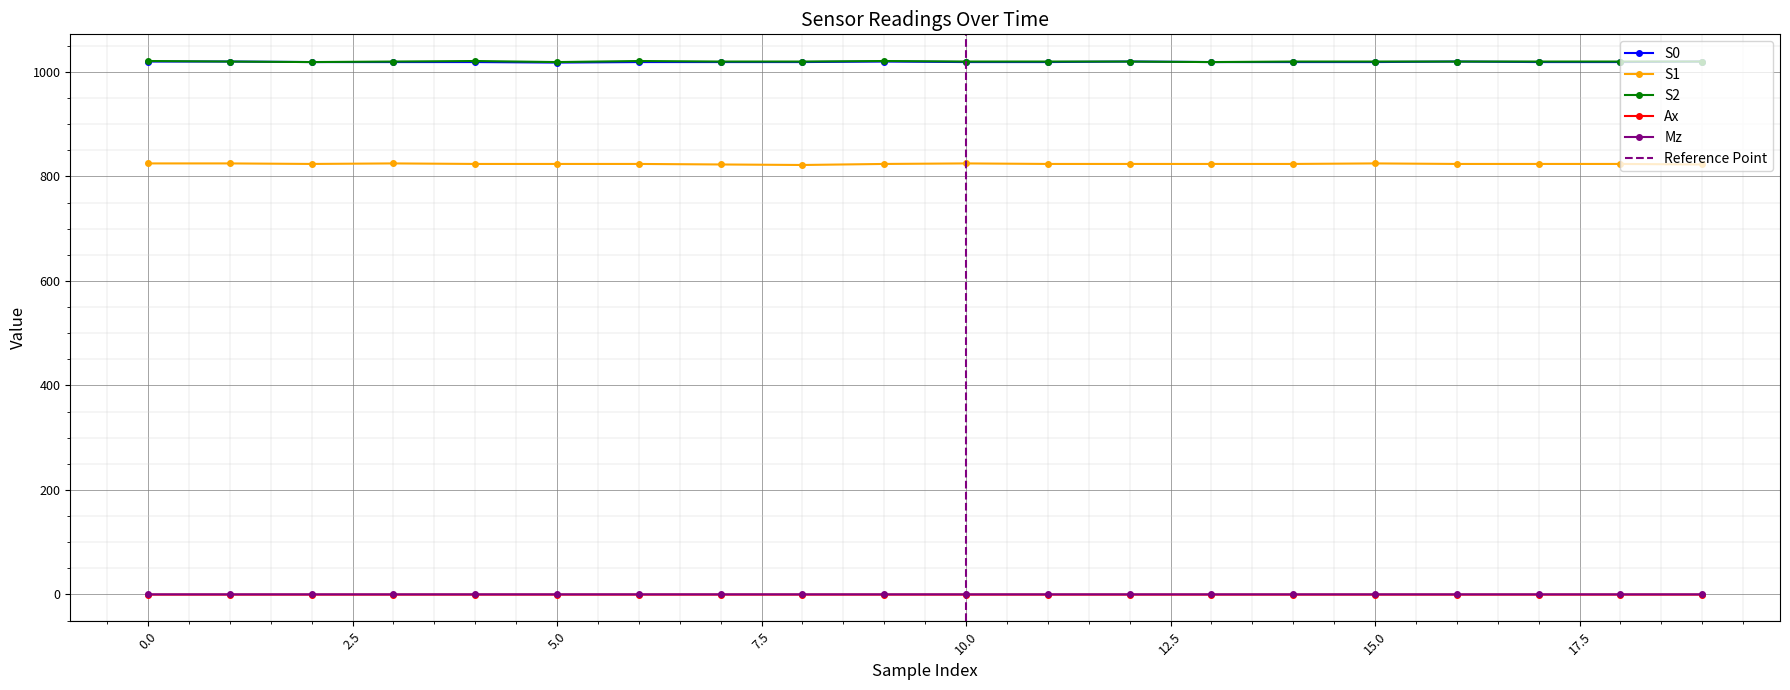

True or false: S1 and Ax intersect in this chart.

False